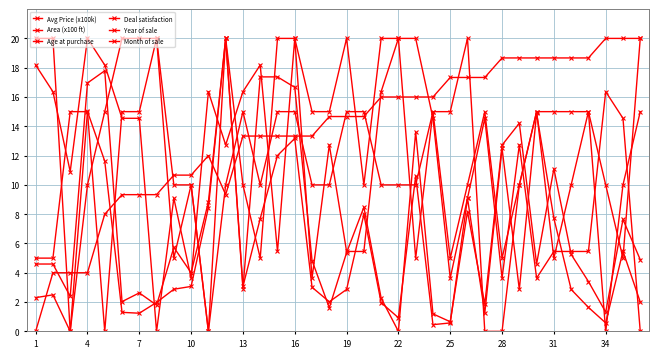

How many series are shown in this chart?

6